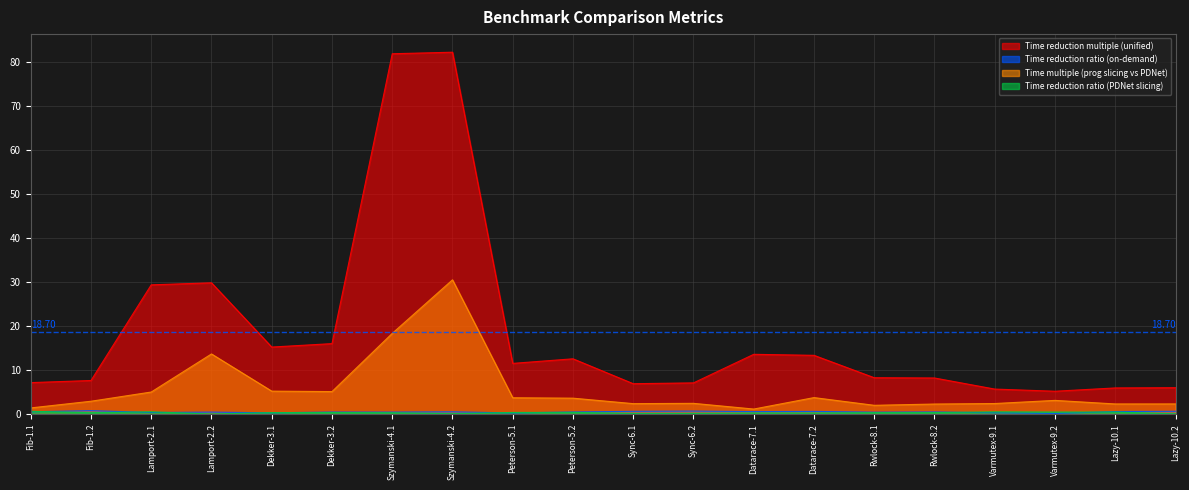

How many distinct data groups are displayed?

4